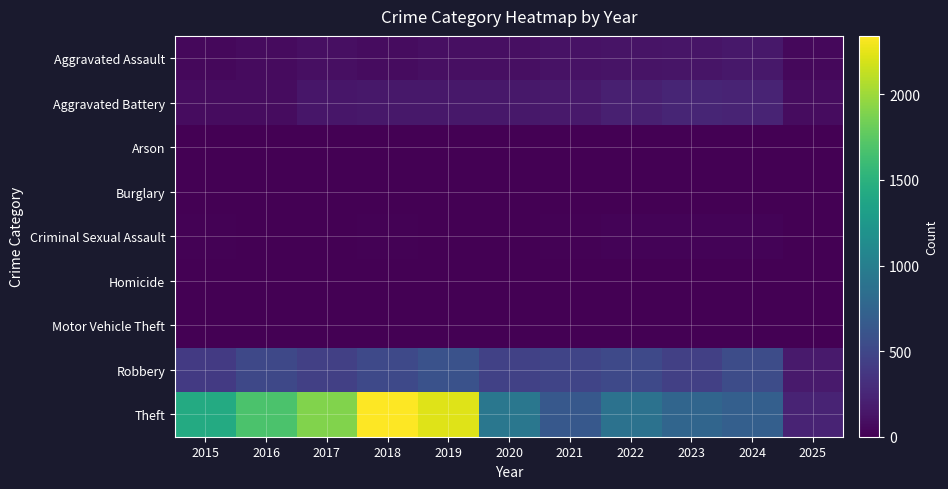

At how many categories does at least one series exceed 1051?

5